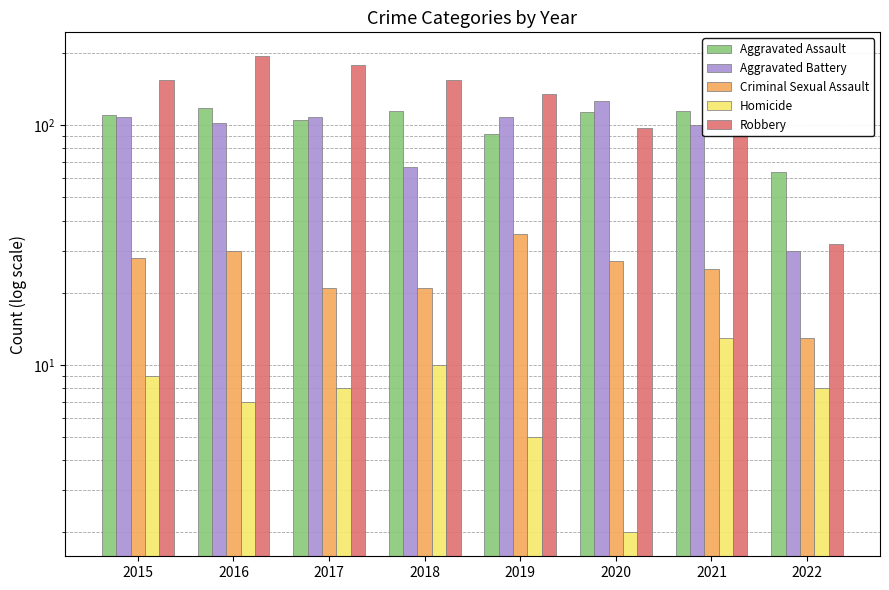

What is the value of the Aggravated Assault bar at the 5th from the left?

92